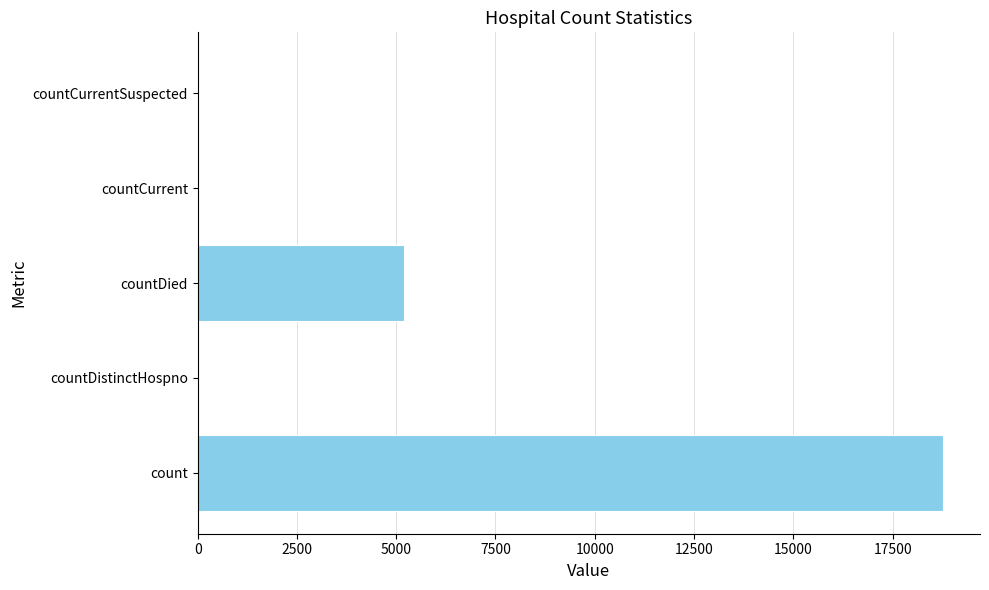

Between count and countCurrent, which is larger?

count